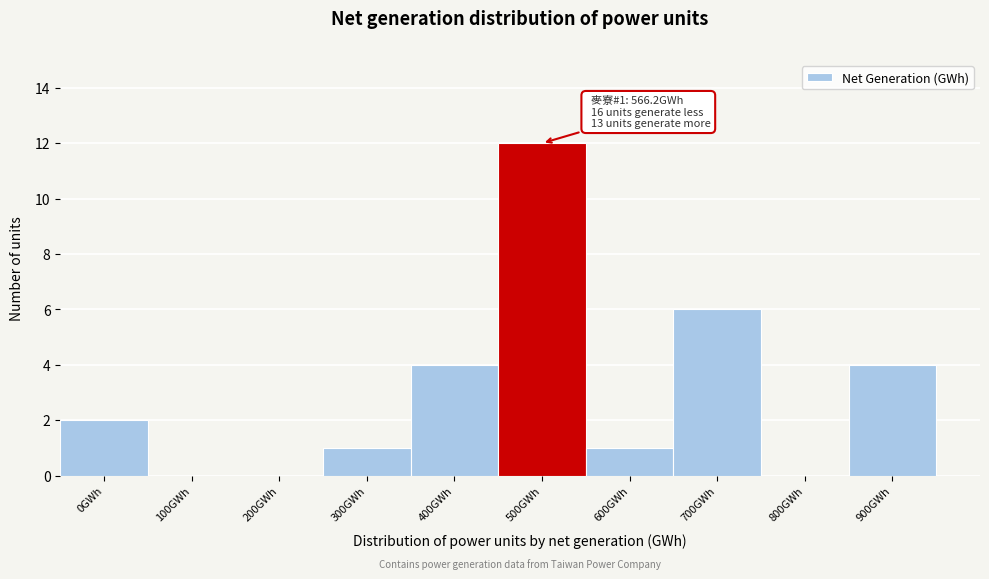

Reading left to right, extract all data points from this chart.

0GWh=2	100GWh=0	200GWh=0	300GWh=1	400GWh=4	500GWh=12	600GWh=1	700GWh=6	800GWh=0	900GWh=4